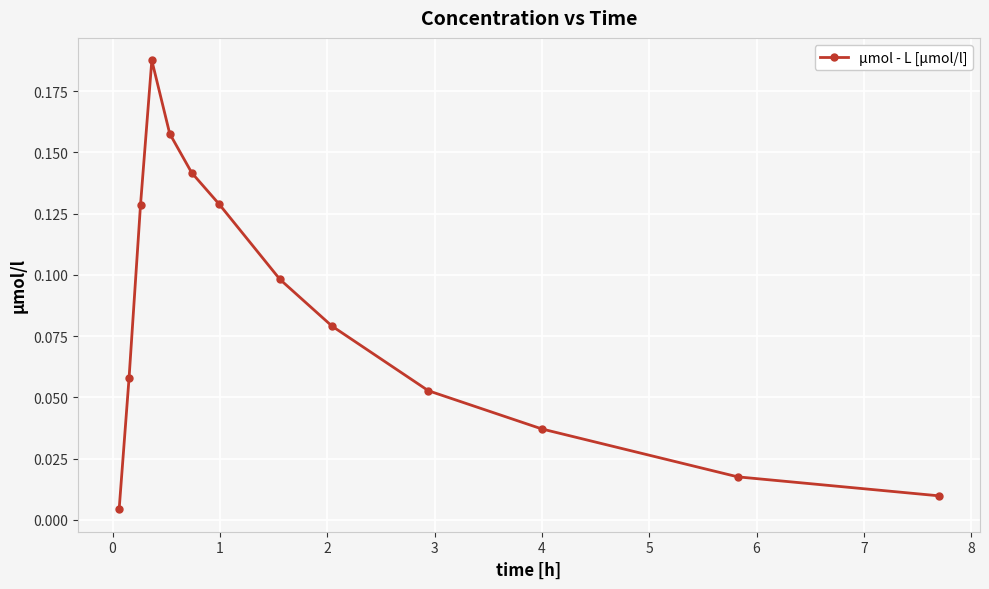

True or false: there are more than 2 points higher than both neighbors.

False